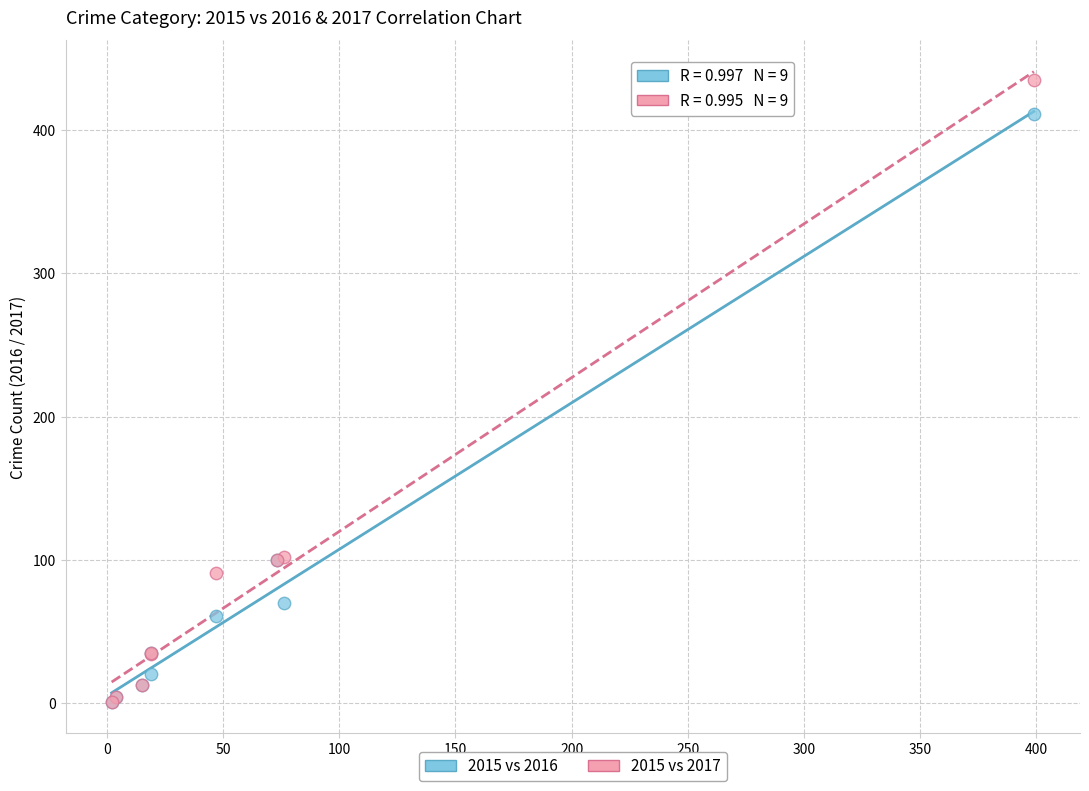

Which series contains the highest Y value?

2015 vs 2017